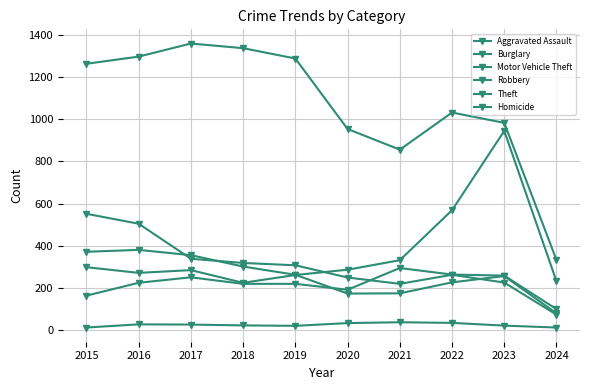

What is the maximum value shown in the chart?

1359